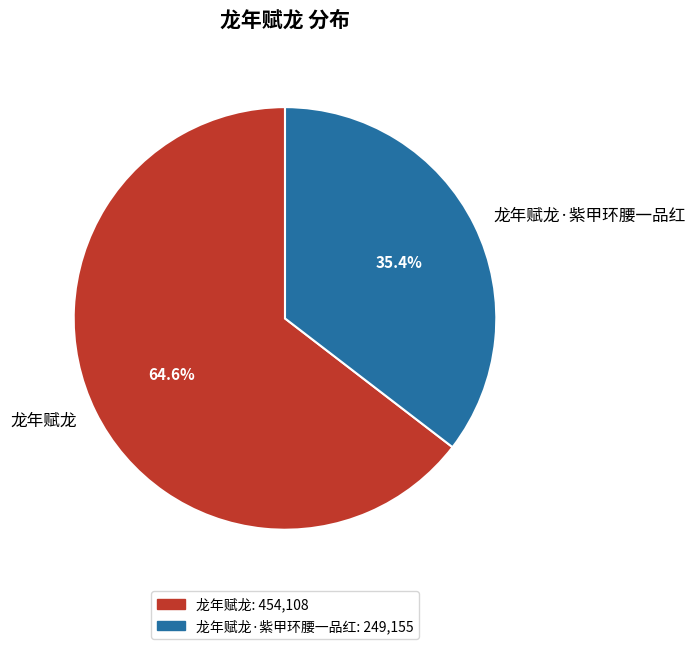

What percentage is the 龙年赋龙 slice, to the nearest percent?

65%